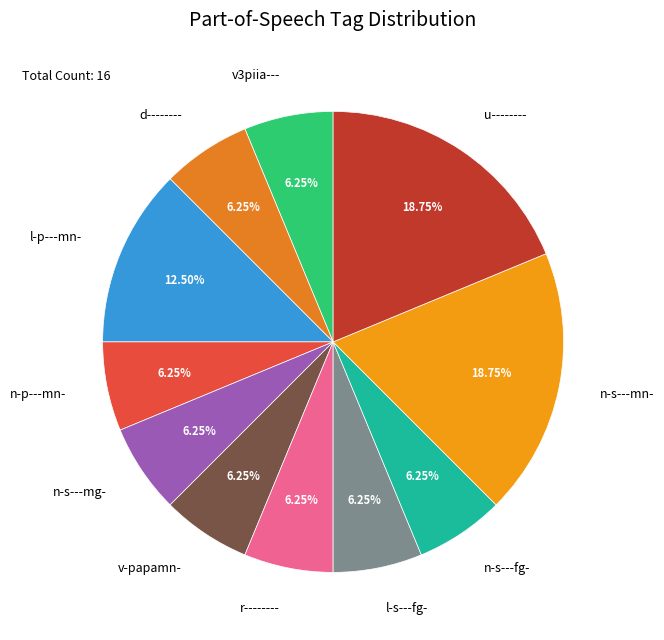

How many segments does this pie chart have?

11